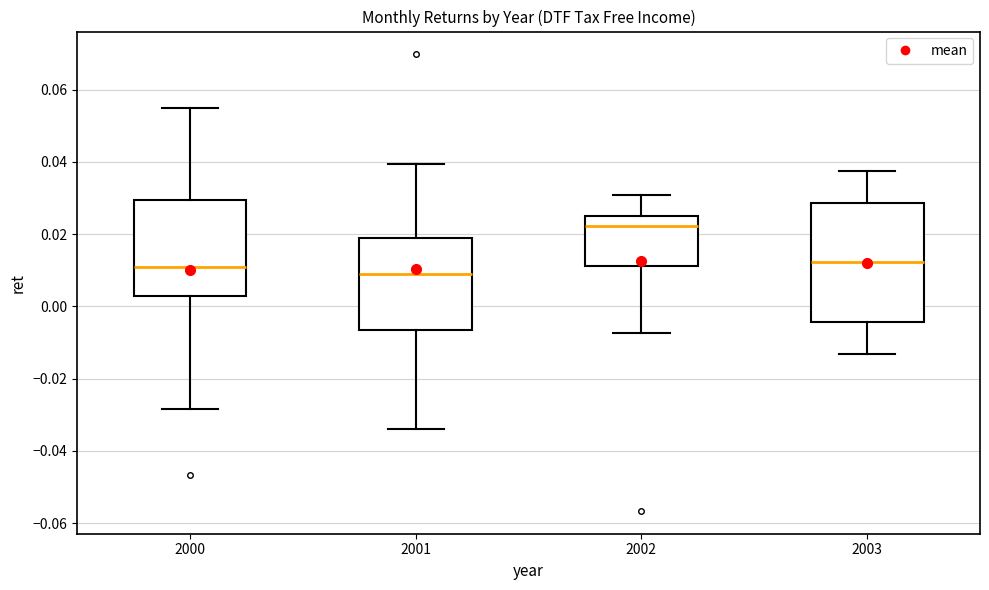

Reading left to right, transcribe this box plot: for each box, give where its median line is, the range the box spans, and where its two whiskers end, as read against the y-axis. The values are not printed on the chart, so give them approximately, as read against the axis.

2000: median 0.010, box 0.002 to 0.030, whiskers -0.028 to 0.056
2001: median 0.010, box -0.006 to 0.020, whiskers -0.034 to 0.040
2002: median 0.022, box 0.012 to 0.026, whiskers -0.008 to 0.030
2003: median 0.012, box -0.004 to 0.028, whiskers -0.014 to 0.038